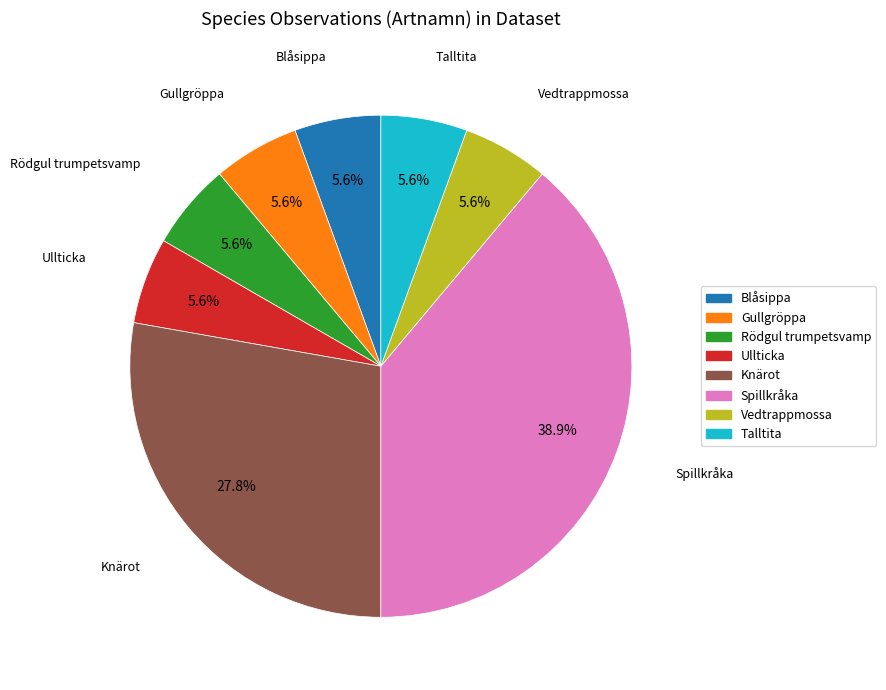

Is Gullgröppa the majority of the pie?

No